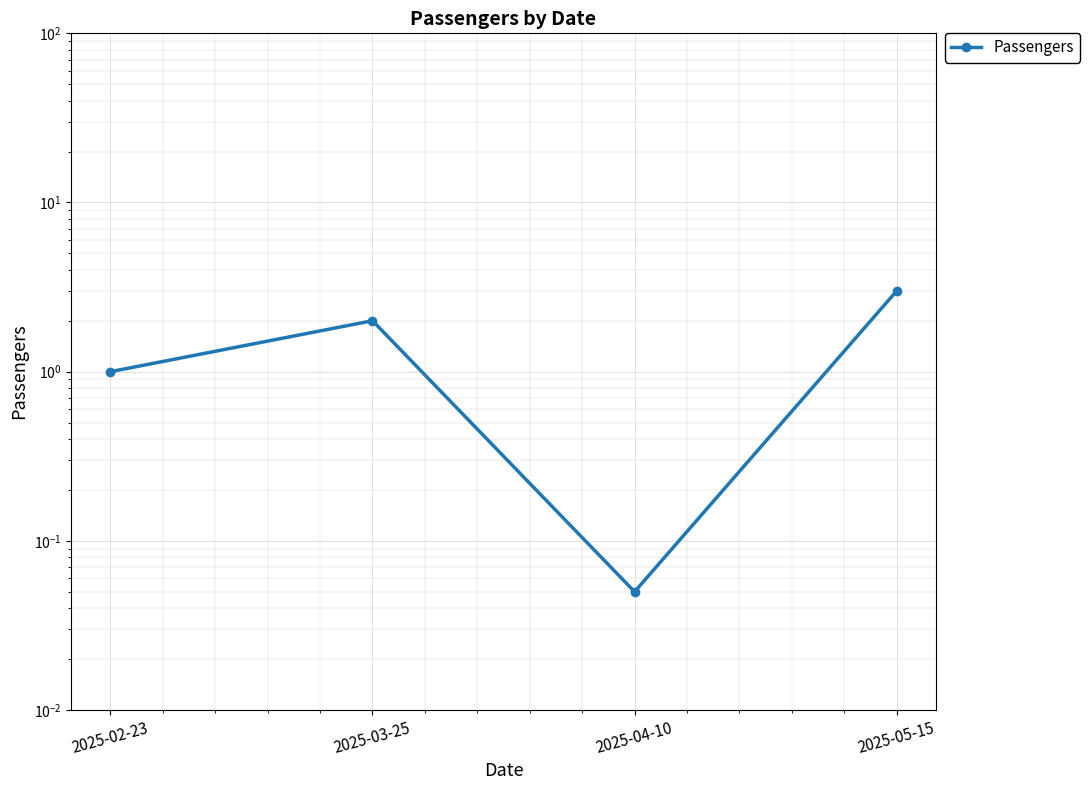

What is the value of the 3rd point from the left?

0.1